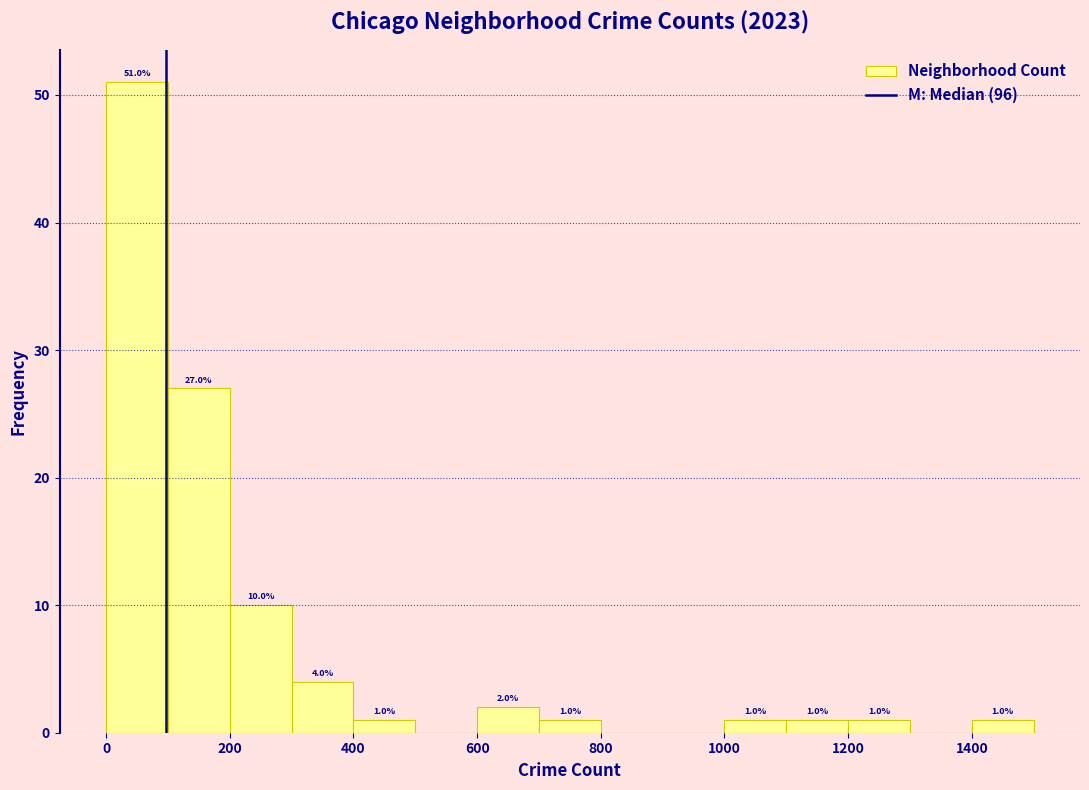

Which range on the x-axis has the tallest bar?

0 to 100